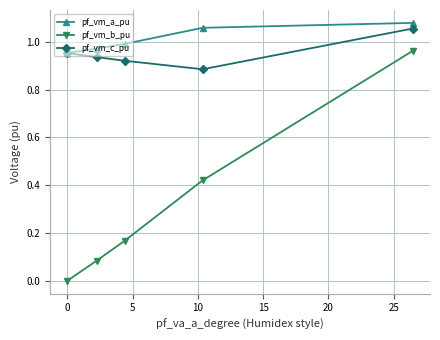

True or false: pf_vm_a_pu and pf_vm_b_pu cross at least once.

False